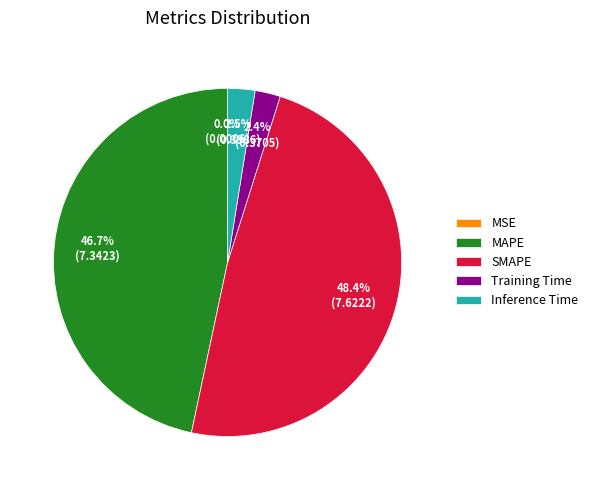

Is it true that SMAPE is 61% of the pie?

False